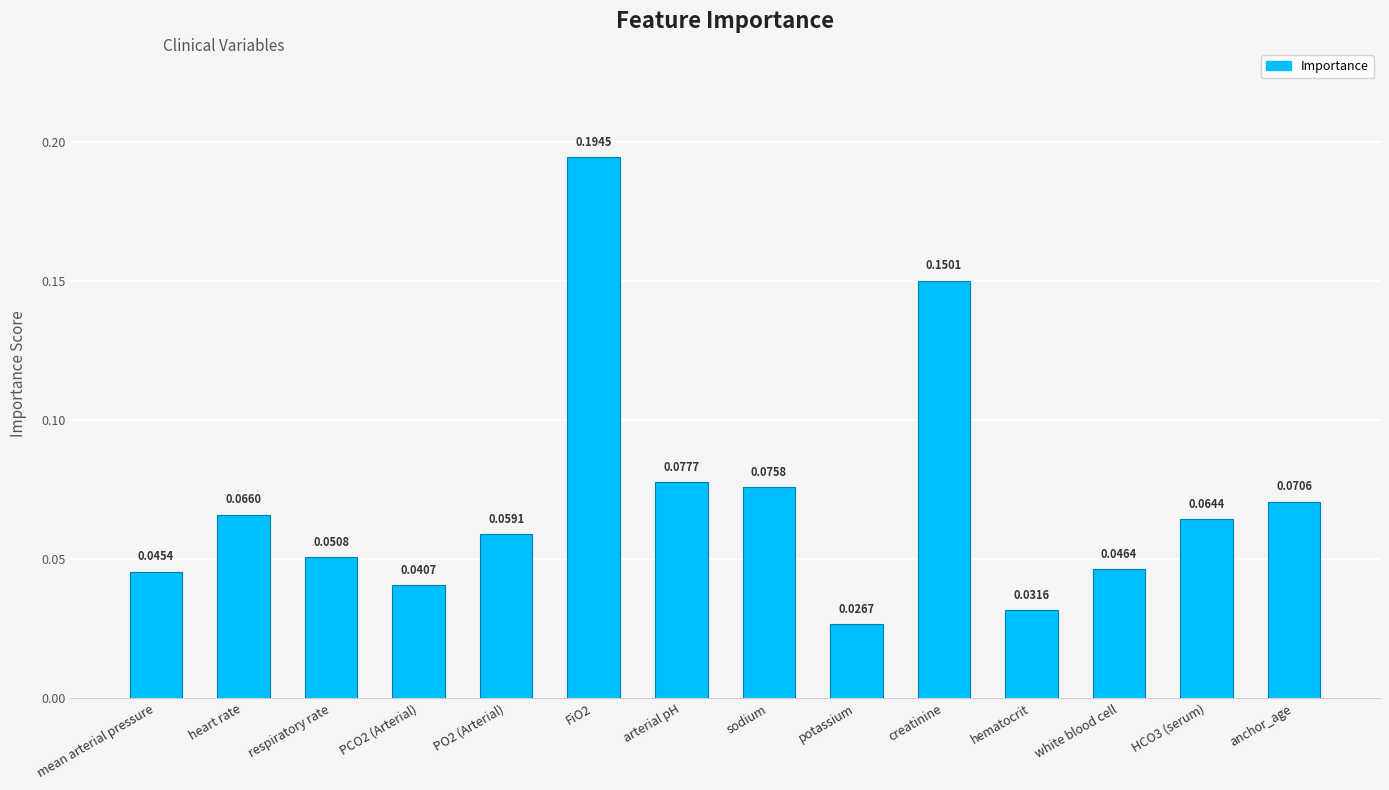

What is the sum of all values?

1.0